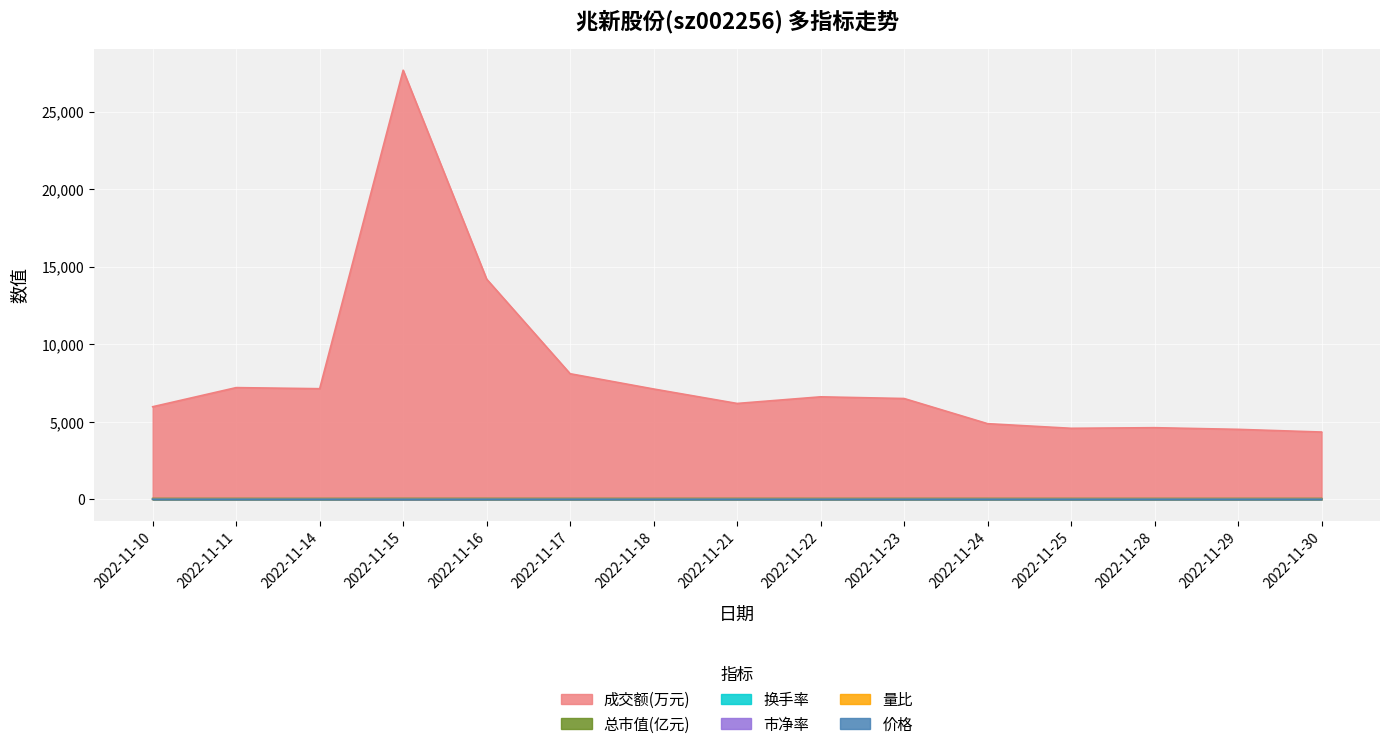

True or false: 成交额(万元) and 价格 intersect in this chart.

False